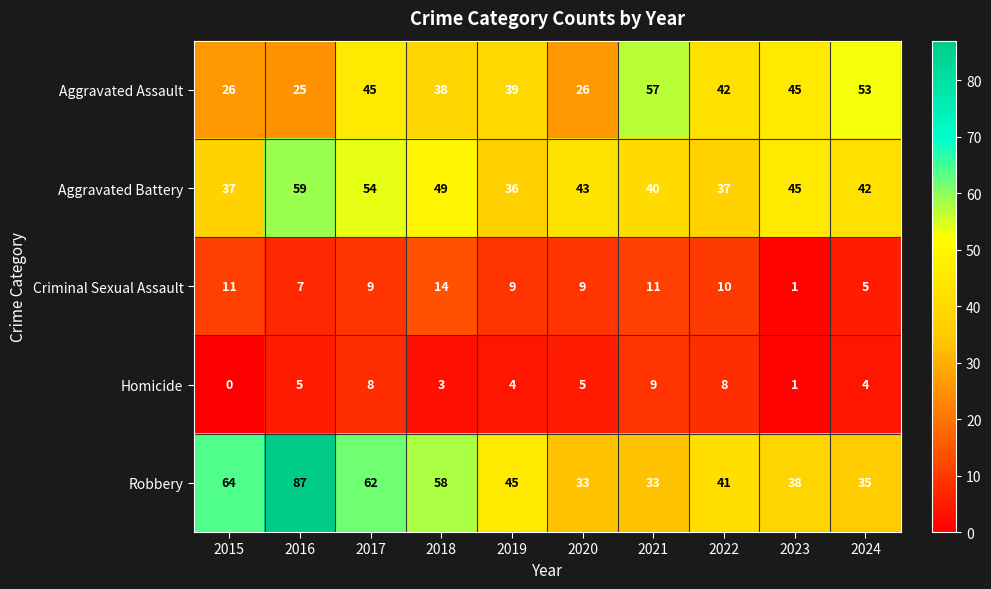

At which category is the sum across all series the highest?

2016